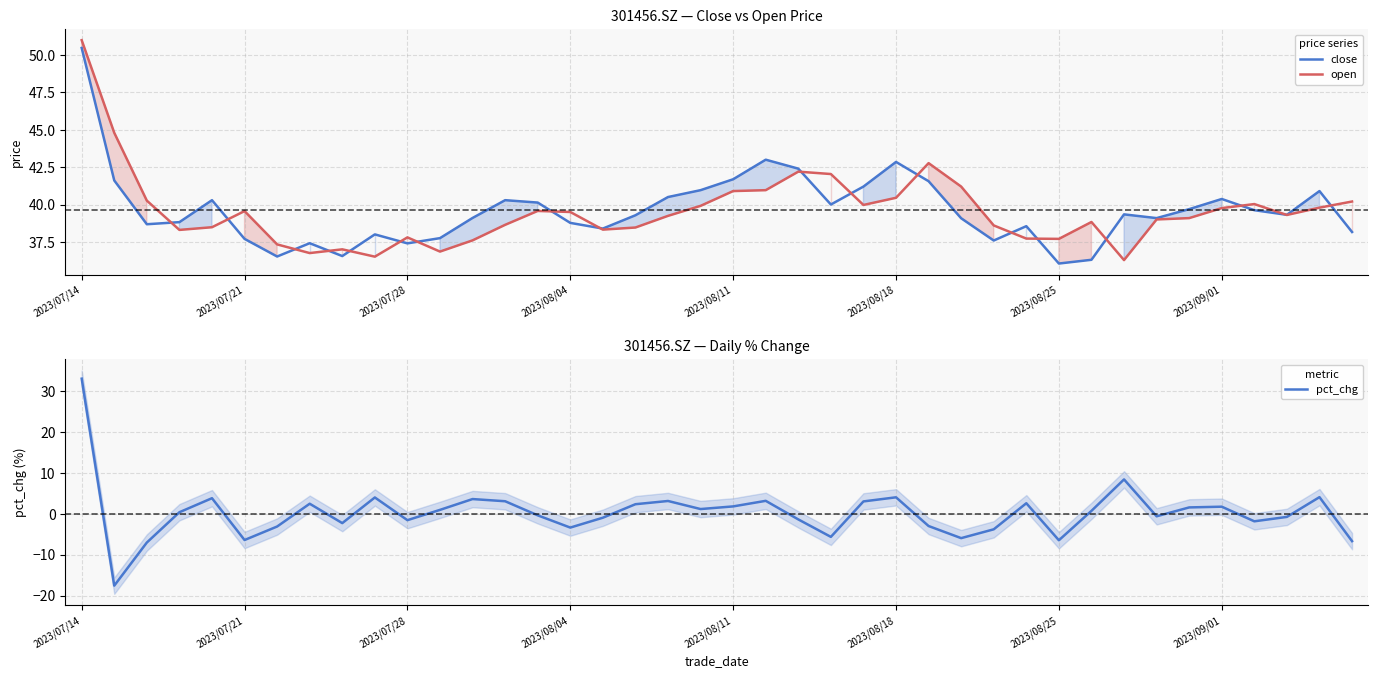

How many positive values does the pct_chg series have?

21